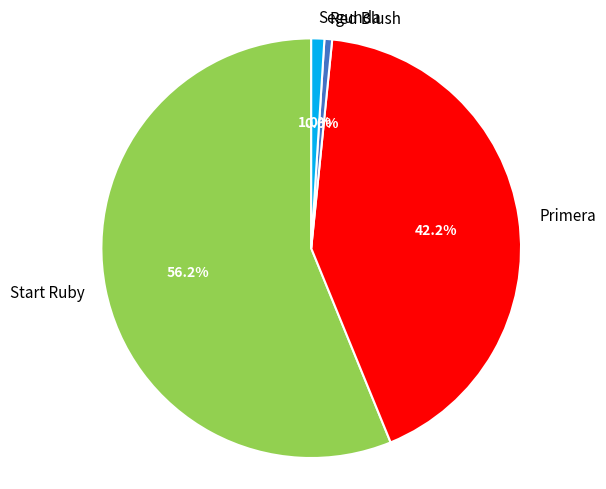

Which has a higher value, Segunda or Start Ruby?

Start Ruby